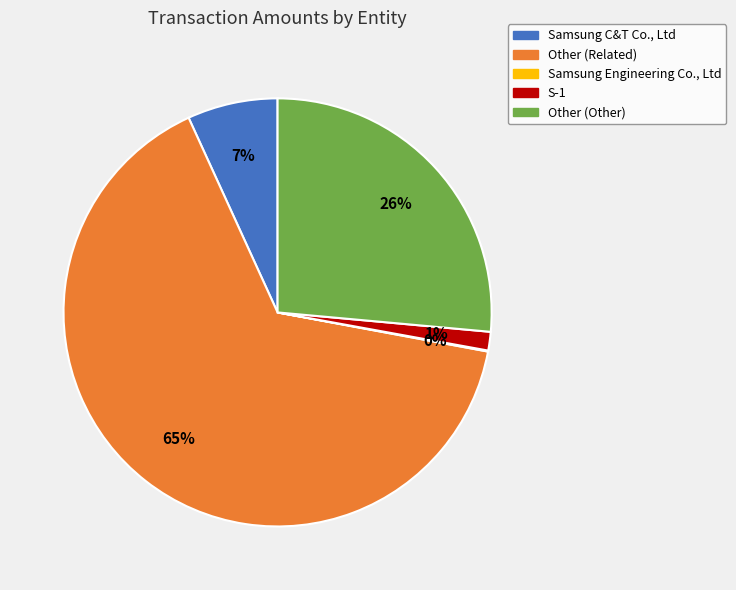

Does Other (Related) account for over 50% of the chart?

Yes